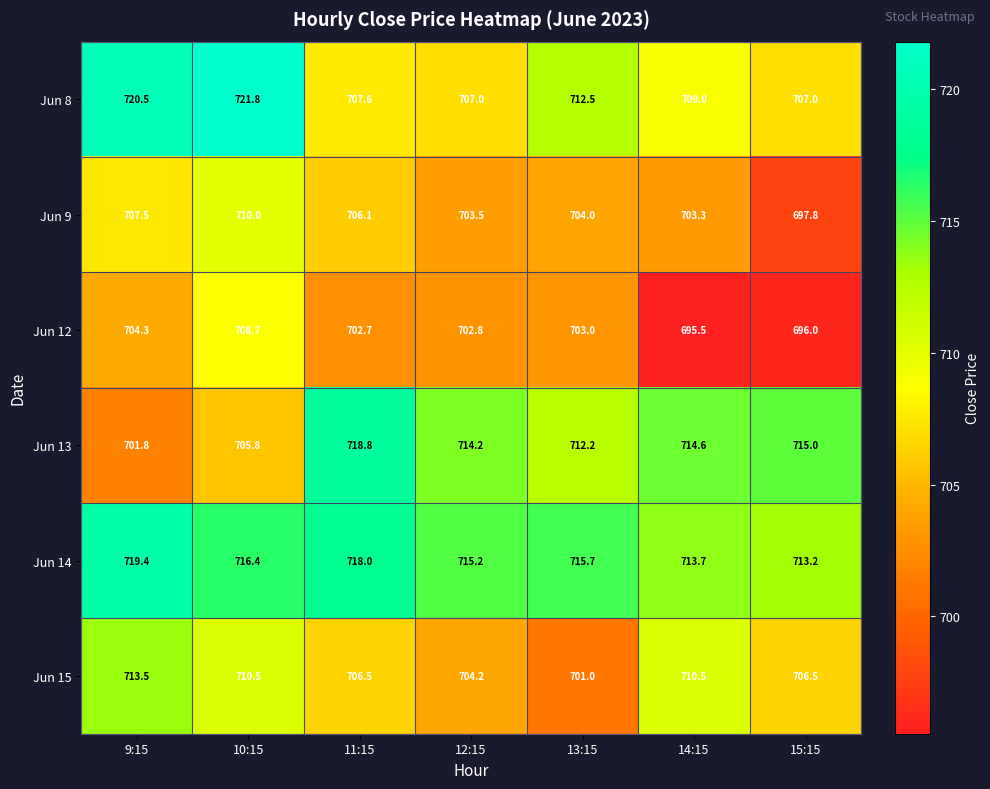

What is the sum of all Jun 12 values?

4913.0